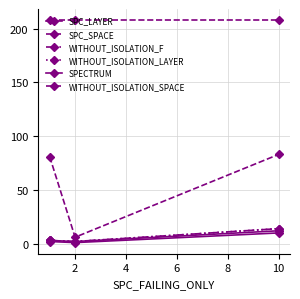

Does the chart have visible grid lines?

Yes